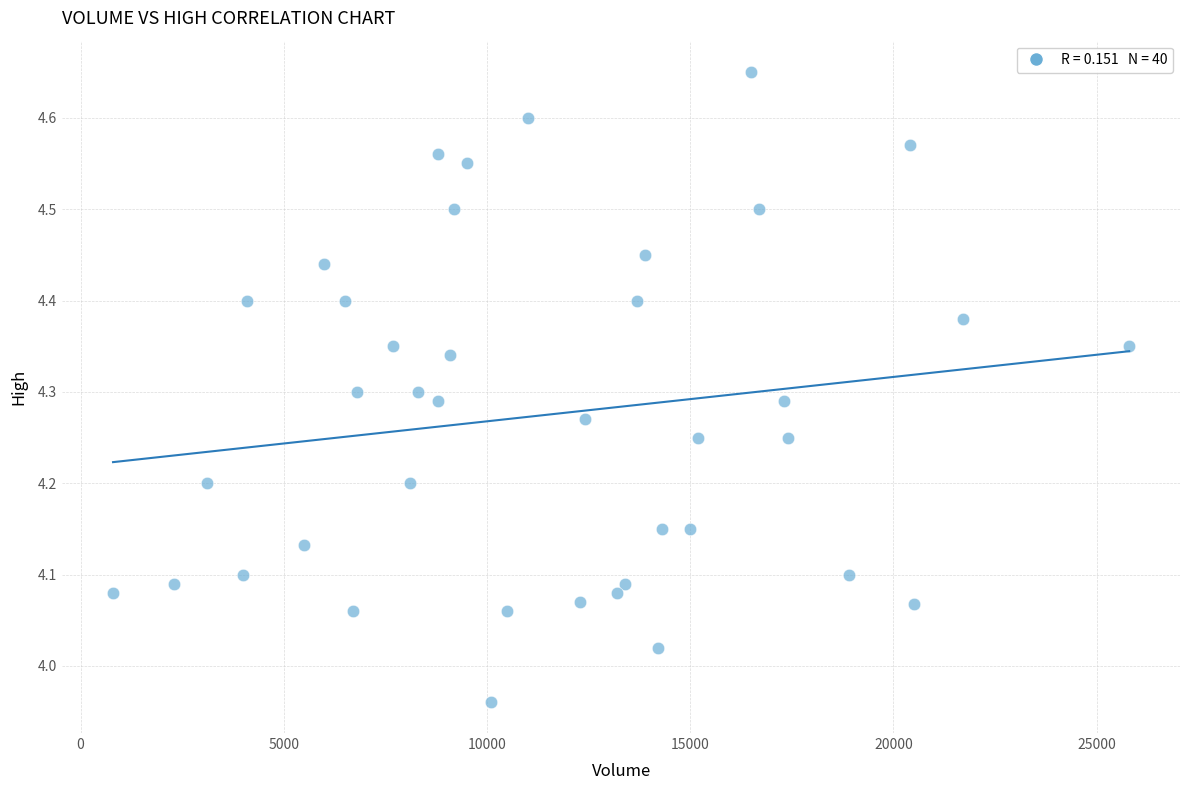

What is the range of X values (max minus min)?

25000.0